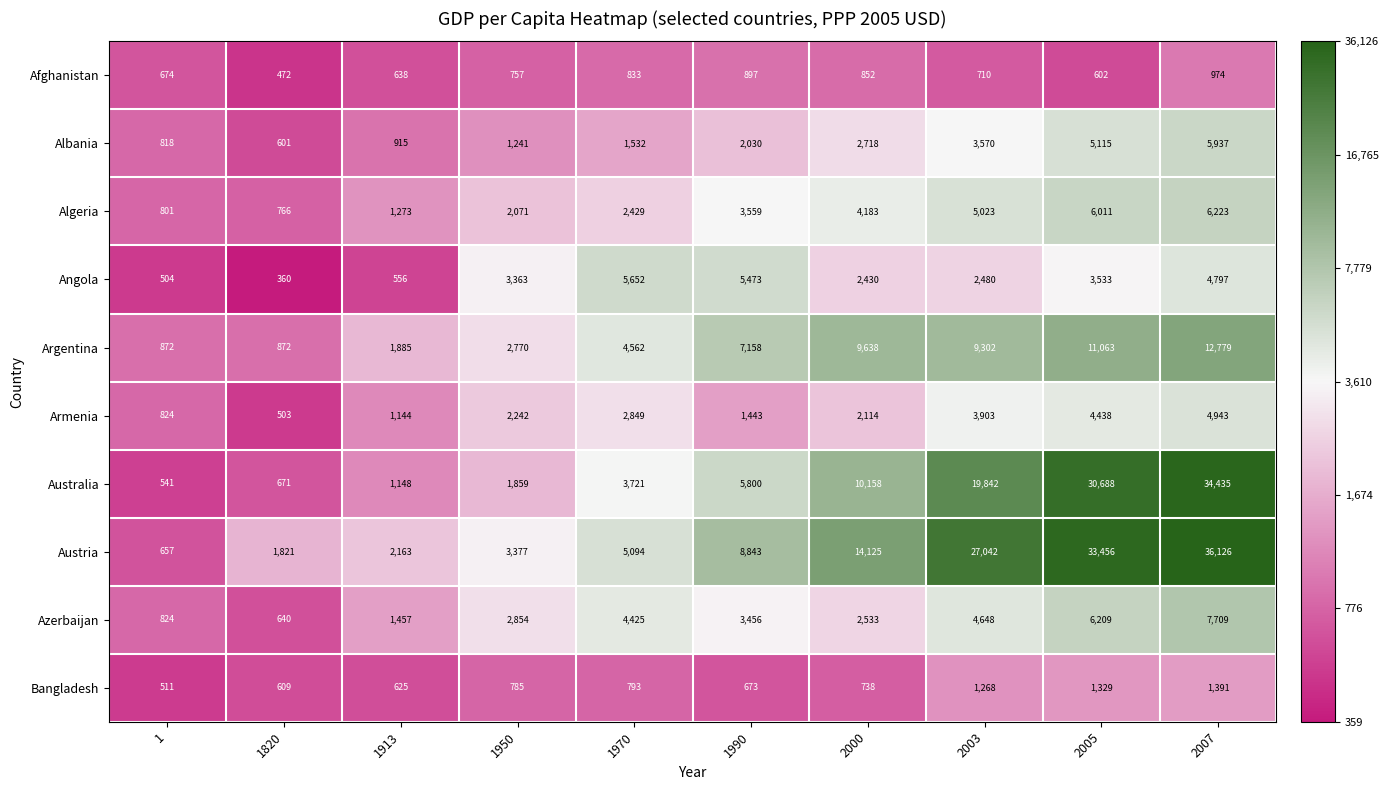

Between 1820 and 2007, which series saw the biggest shift?

Austria